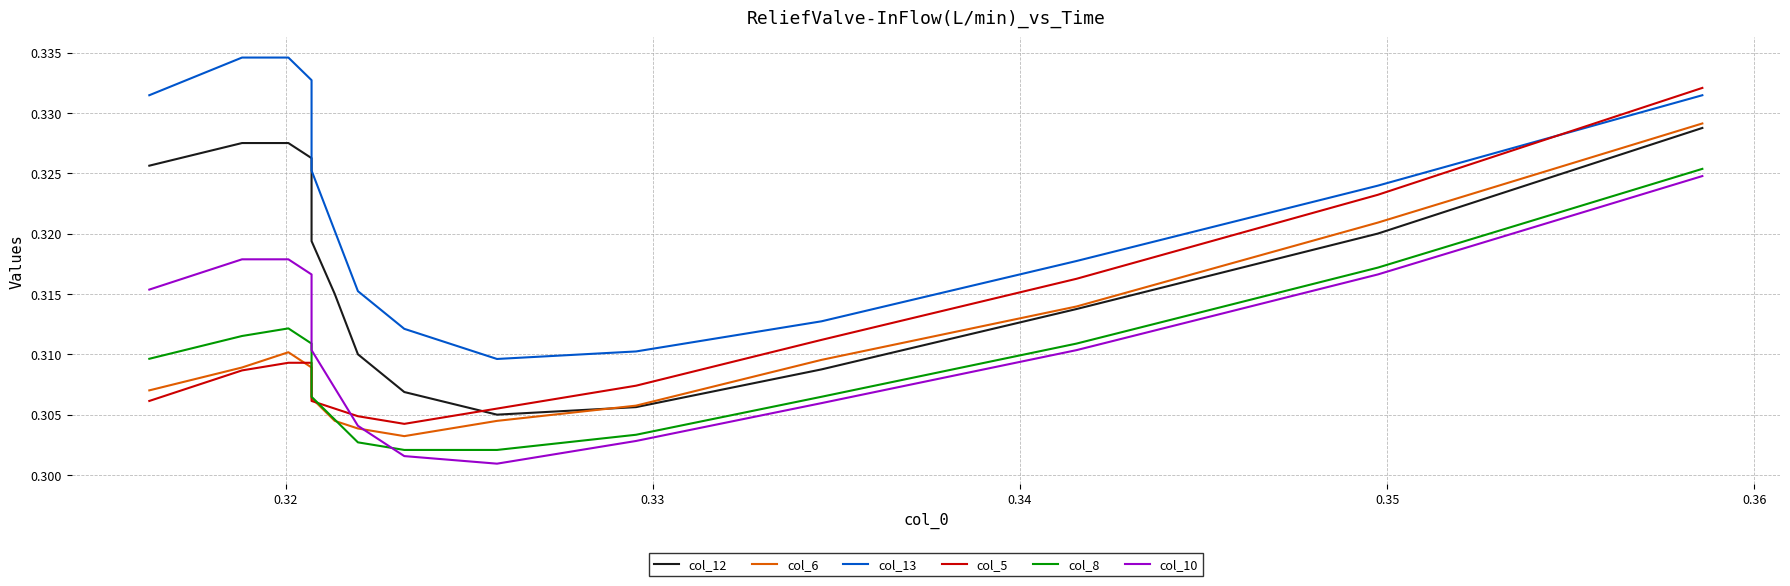

True or false: col_13 and col_12 intersect in this chart.

False